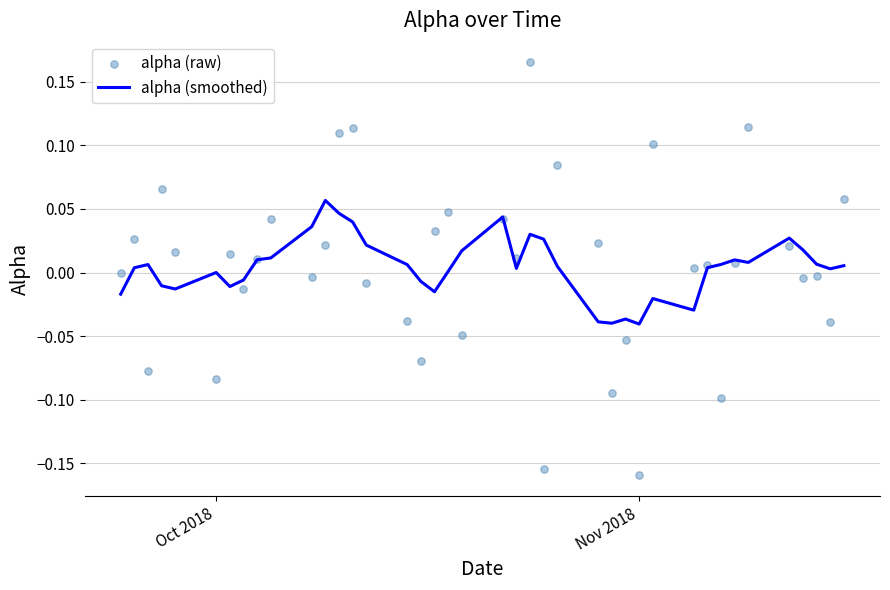

Which series contains the highest Y value?

alpha (raw)